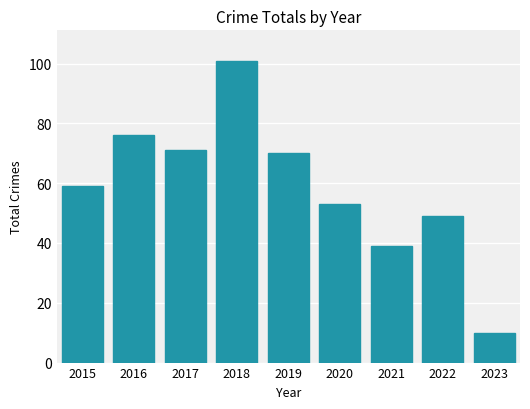

How many categories are shown in the chart?

9